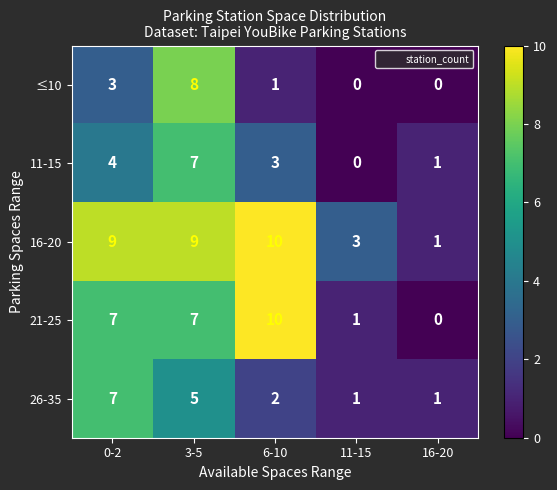

Which series has the largest total across all categories?

16-20